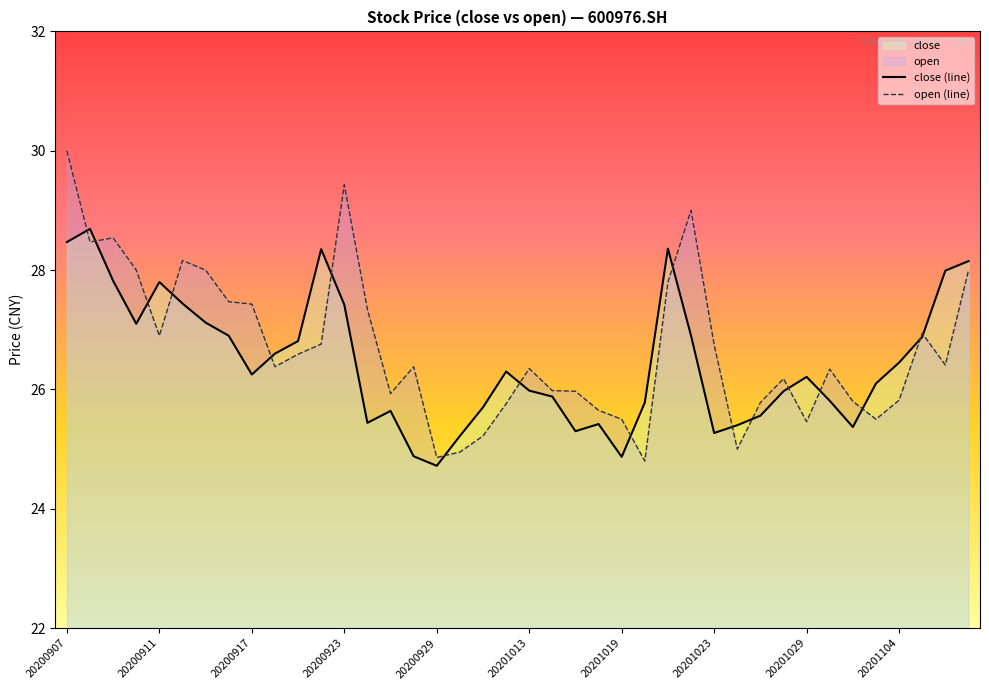

Rank the categories by open value from lowest to highest.

20201020, 20200929, 20200930, 20201026, 20201009, 20201029, 20201019, 20201103, 20201016, 20201012, 20201027, 20201102, 20201104, 20200925, 20201015, 20201014, 20201028, 20201030, 20201013, 20200918, 20200928, 20201106, 20200921, 20201023, 20200922, 20200911, 20201105, 20200924, 20200917, 20200916, 20201021, 20201109, 20200910, 20200915, 20200914, 20200908, 20200909, 20201022, 20200923, 20200907